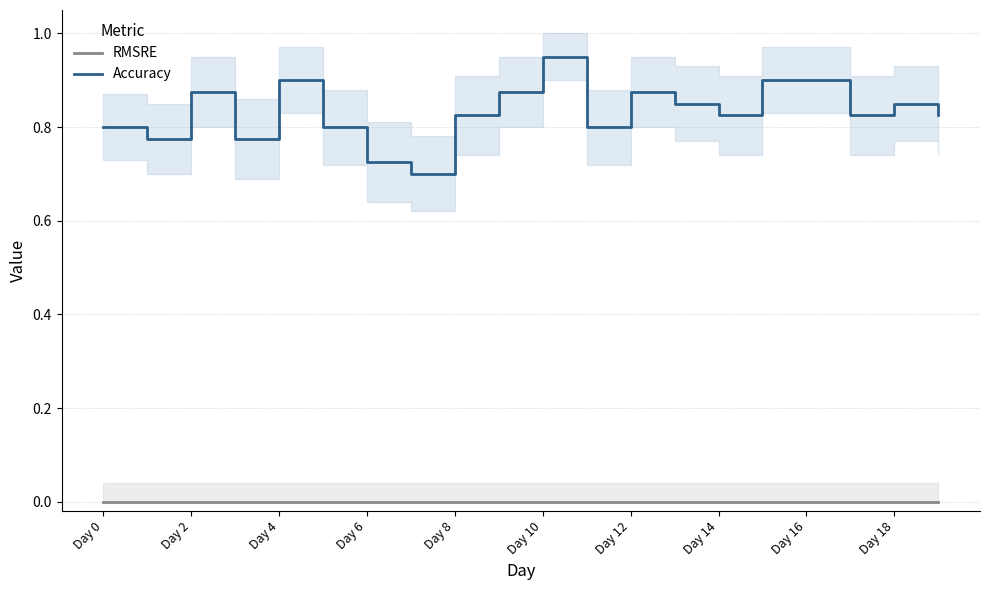

How many series are shown in this chart?

2